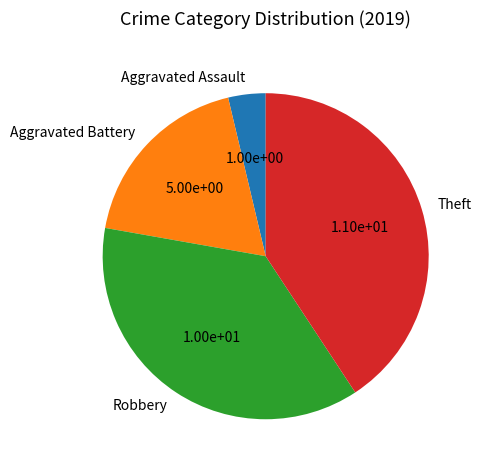

Does Aggravated Battery represent more than half of the total?

No